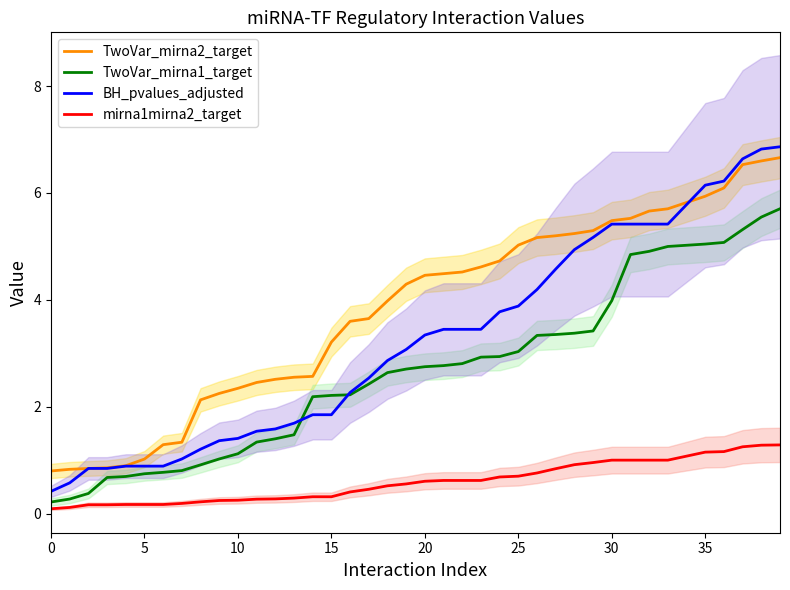

What is the difference between the highest and lowest values at 29?

4.3